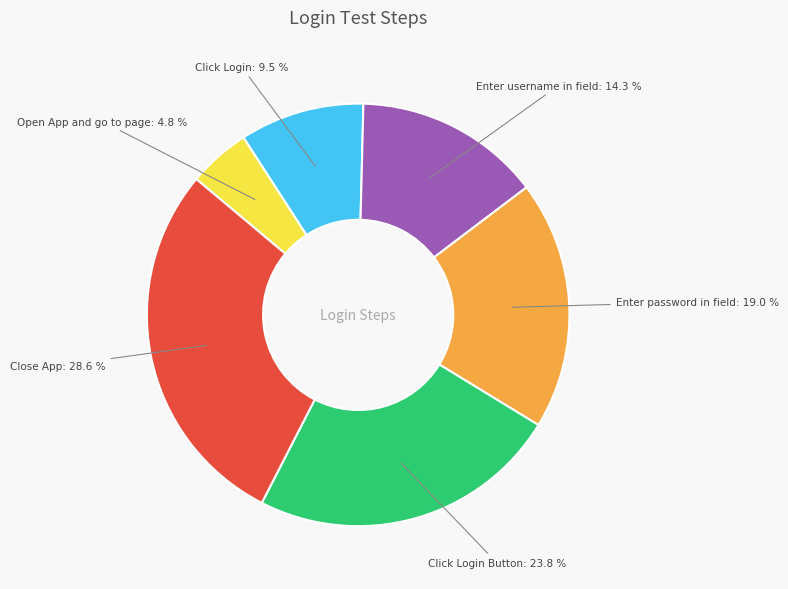

Does any single category account for the majority?

No